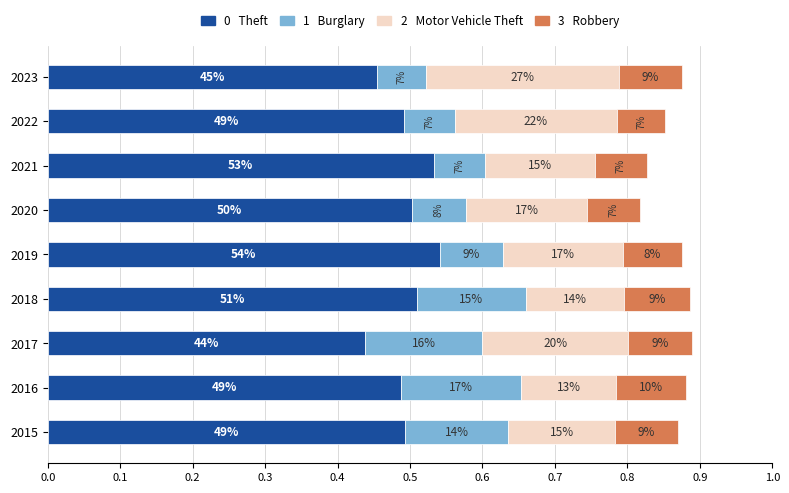

Is it true that Burglary equals 0.1 at 2023?

True